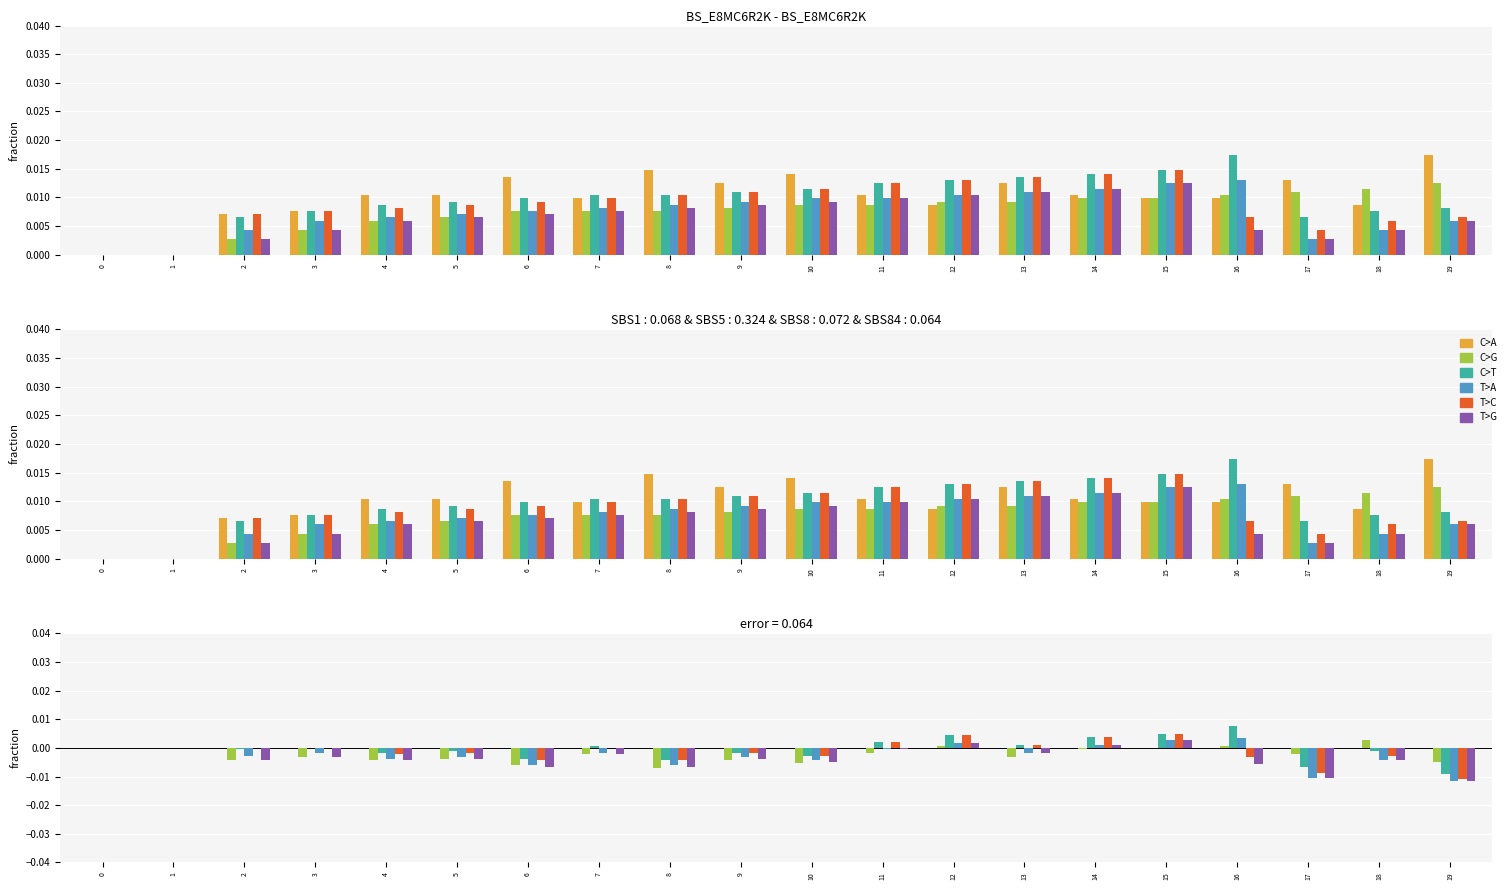

Which category has the lowest value across all series?

19